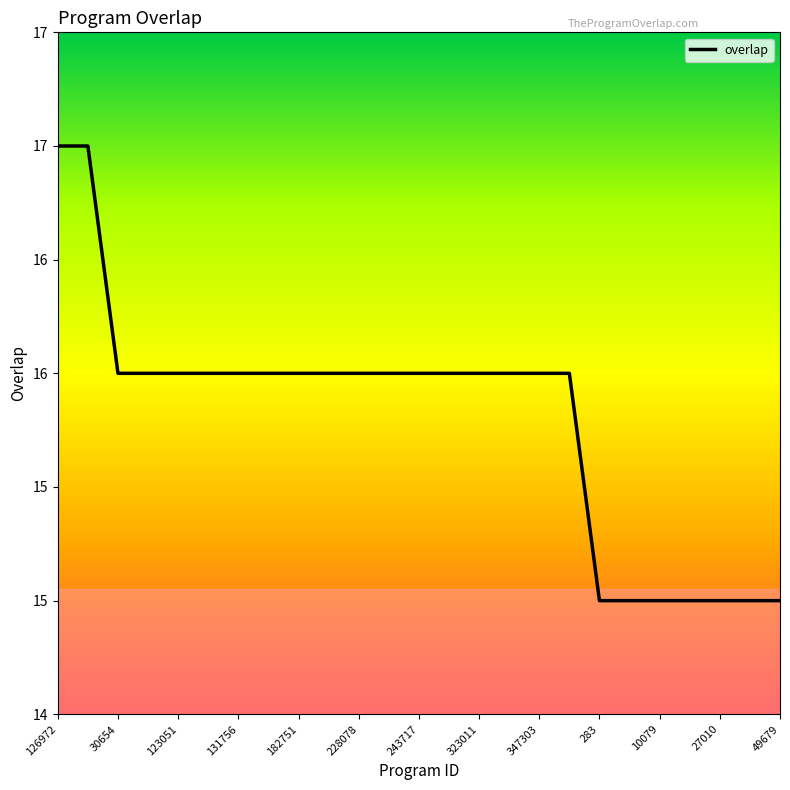

Does the chart display data point markers on the line(s)?

No